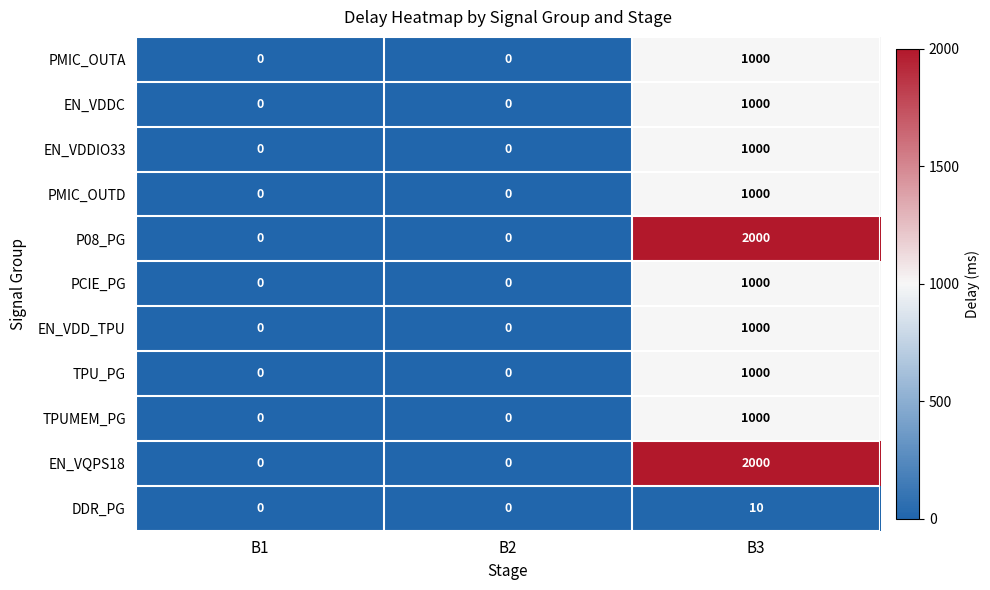

What is the approximate value of PCIE_PG at B3, to the nearest 100?

1000